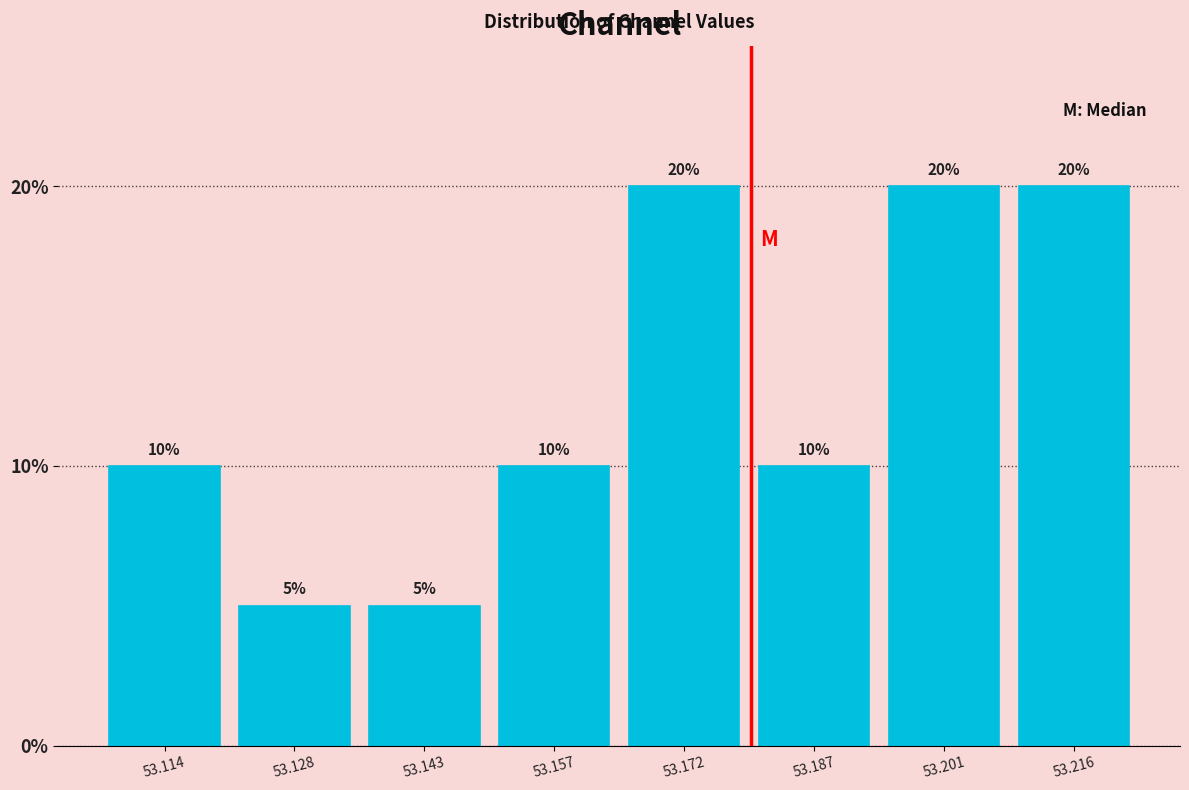

Reading left to right, transcribe this chart: for each bar, give the range it covers on the x-axis and its height. The bar edges are not printed on the chart, so give them approximately, as read against the axis.

53.106 to 53.120: 10
53.120 to 53.136: 5
53.136 to 53.150: 5
53.150 to 53.164: 10
53.164 to 53.180: 20
53.180 to 53.194: 10
53.194 to 53.208: 20
53.208 to 53.224: 20